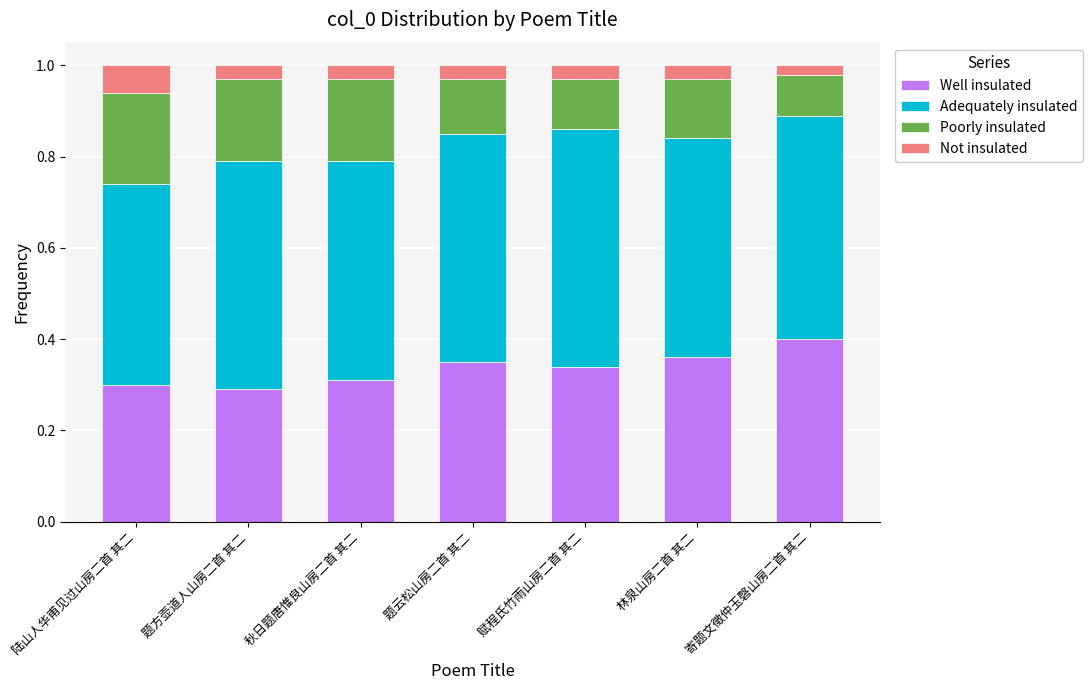

What are all the series names shown in the legend?

Well insulated, Adequately insulated, Poorly insulated, Not insulated